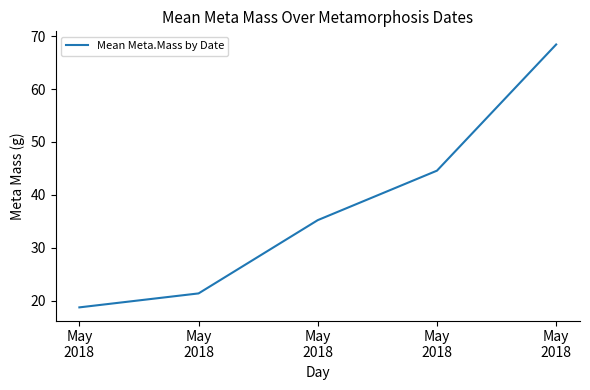

How many values exceed 35?

3